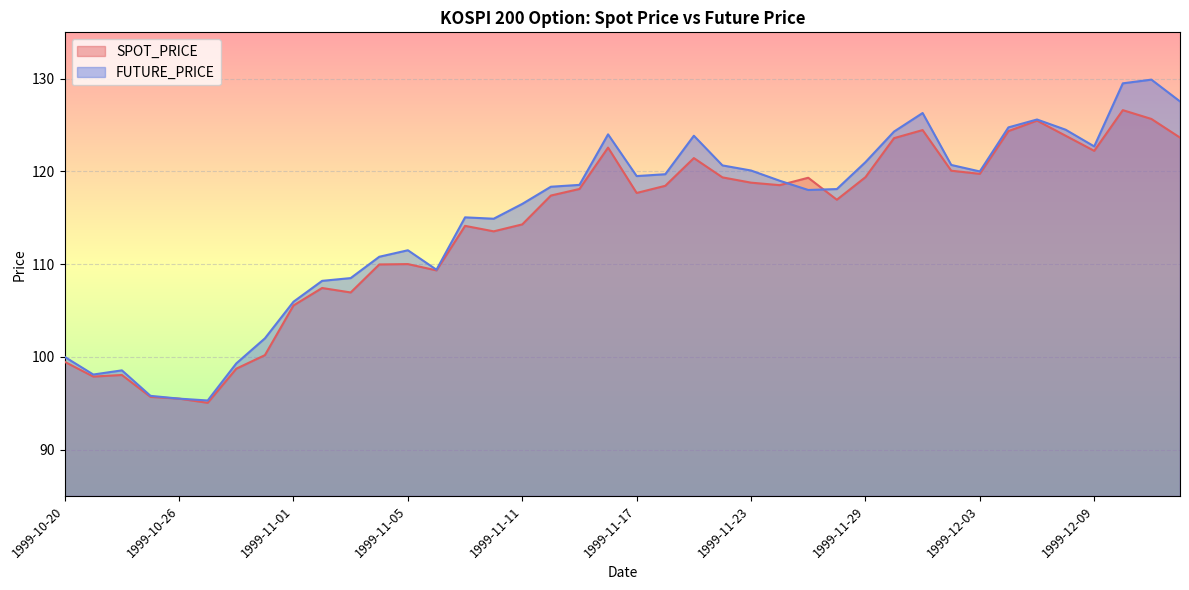

The FUTURE_PRICE series shows 124.5 at 1999-12-08. True or false?

True